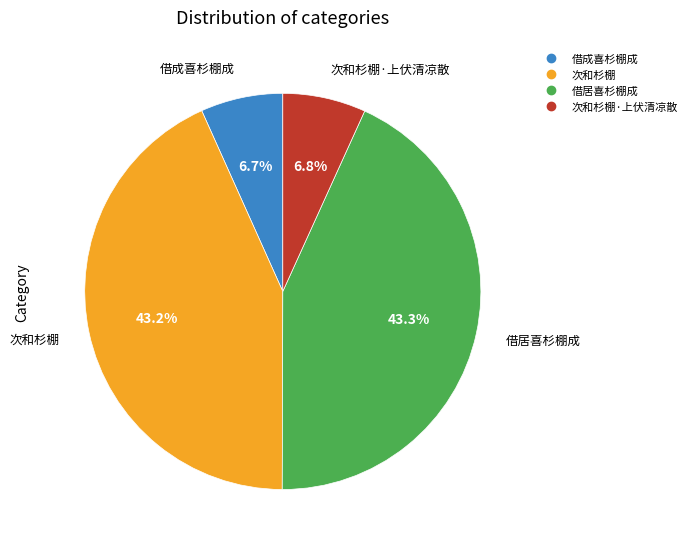

Is there any slice that represents more than half of the pie?

No